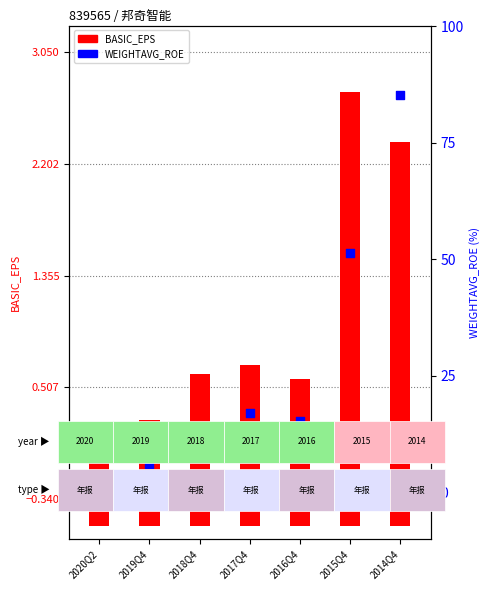

Which series reaches the maximum Y coordinate?

WEIGHTAVG_ROE